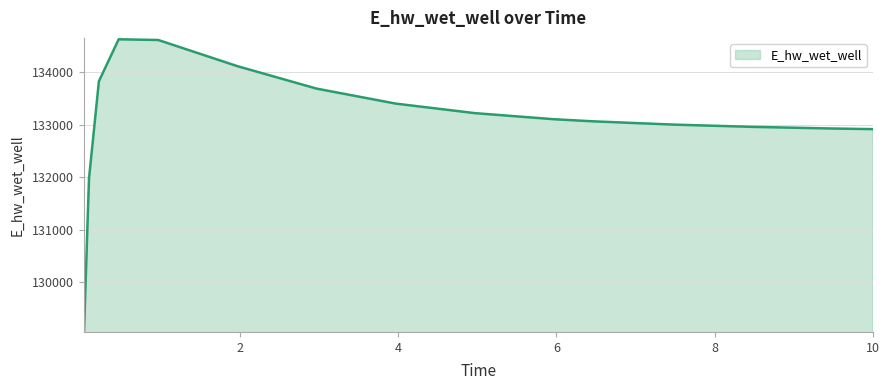

What is the smallest value displayed?

129071.4